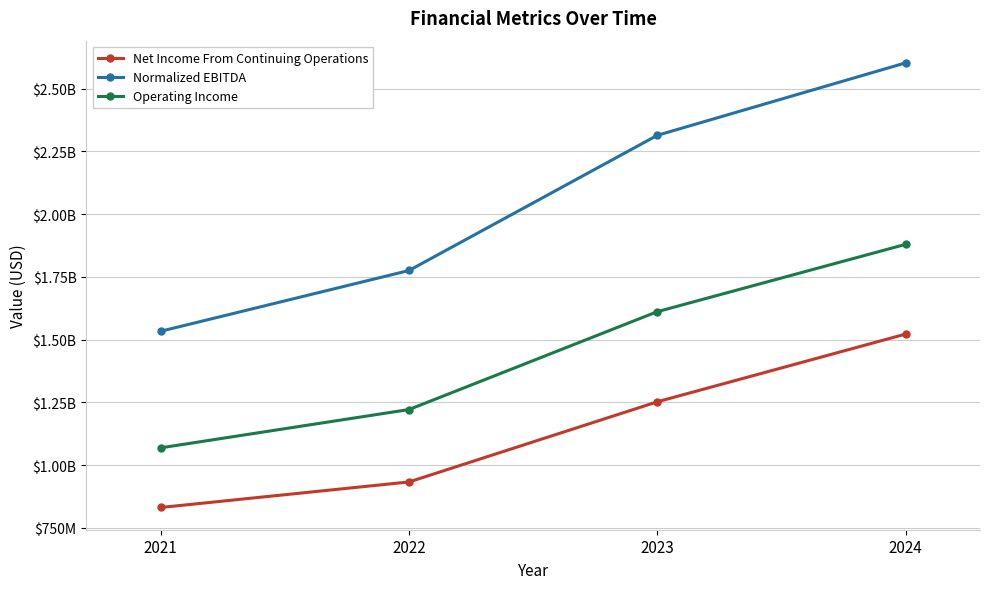

Is this an area chart (filled region under the line)?

No